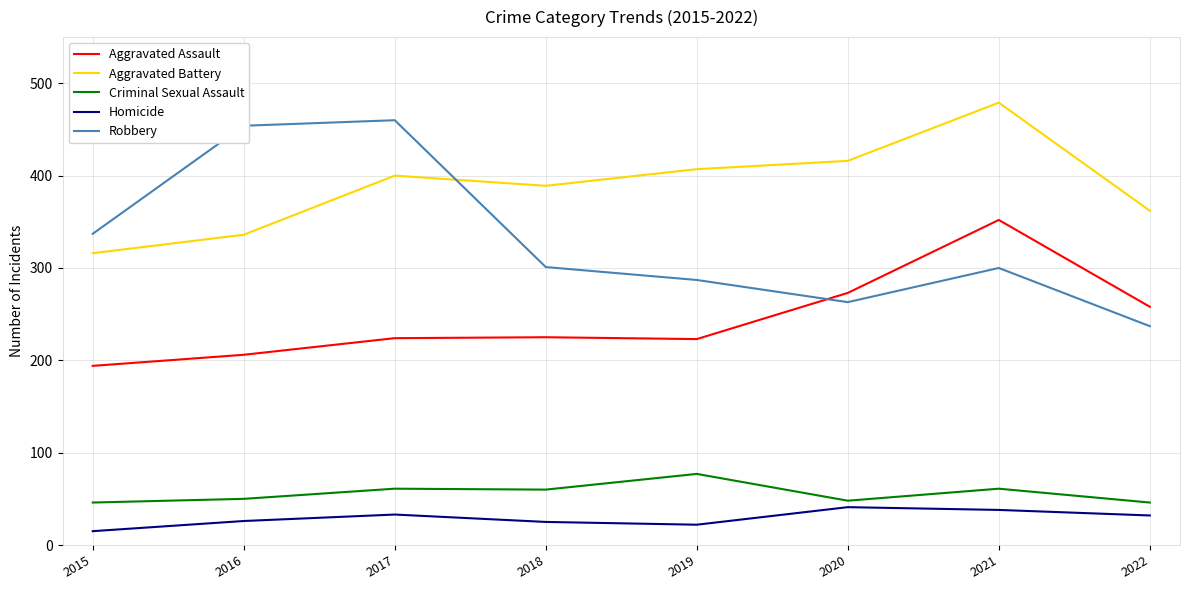

How many lines are shown in the chart?

5